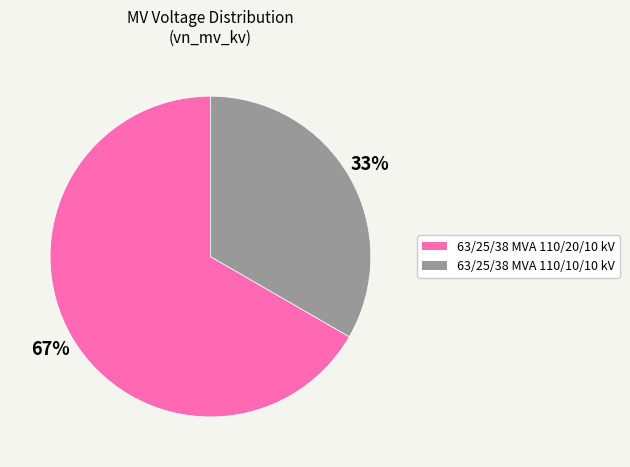

To the nearest percent, what is the average slice percentage?

50%